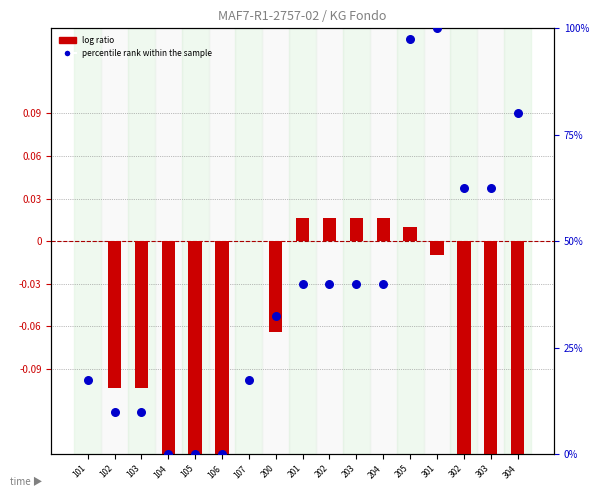

At which category is the sum across all series the highest?

301